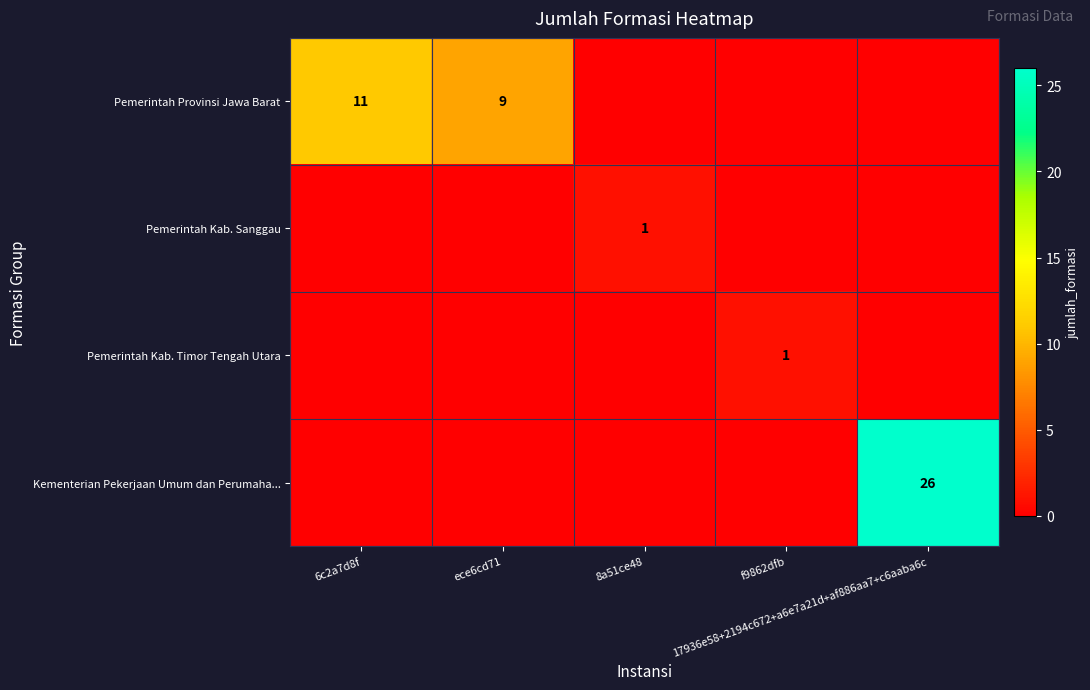

What is the difference between the highest and lowest values at 17936e58+2194c672+a6e7a21d+af886aa7+c6aaba6c?

26